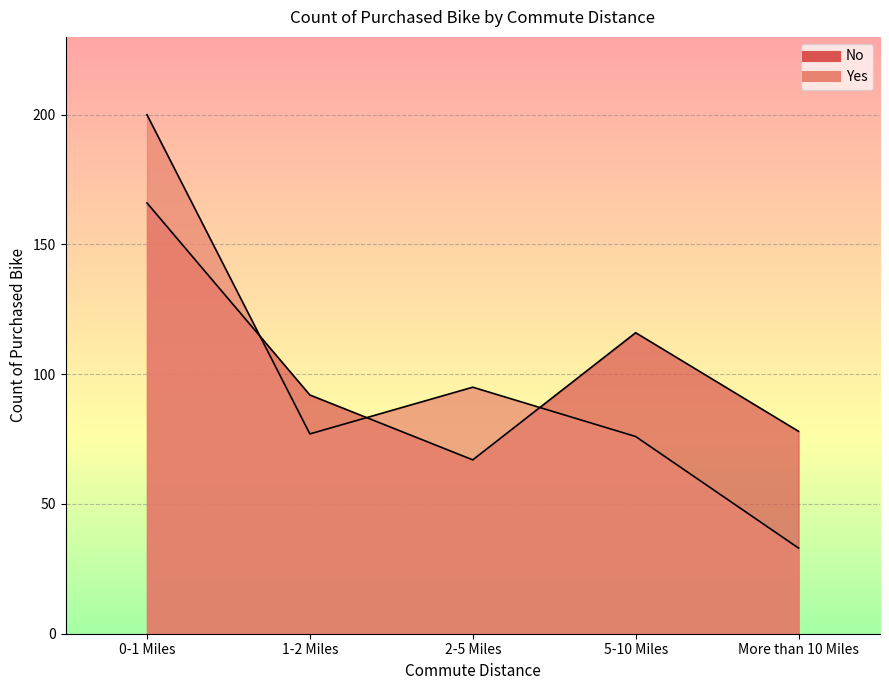

Rank the series by their maximum value, from lowest to highest.

No, Yes